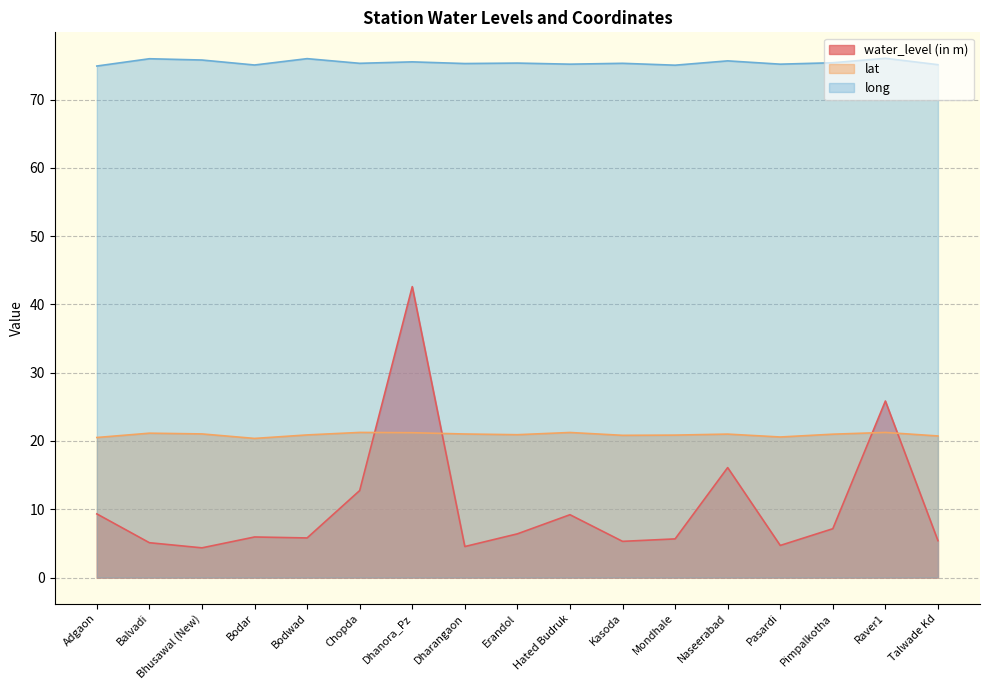

What is the lowest value of the long series?

74.9